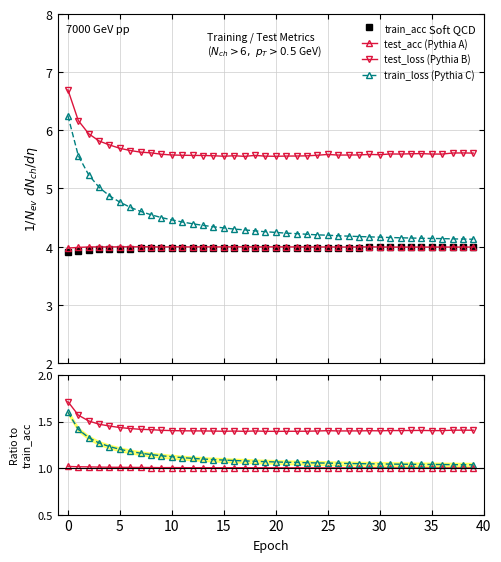

Between 30 and 31, which is larger?

31